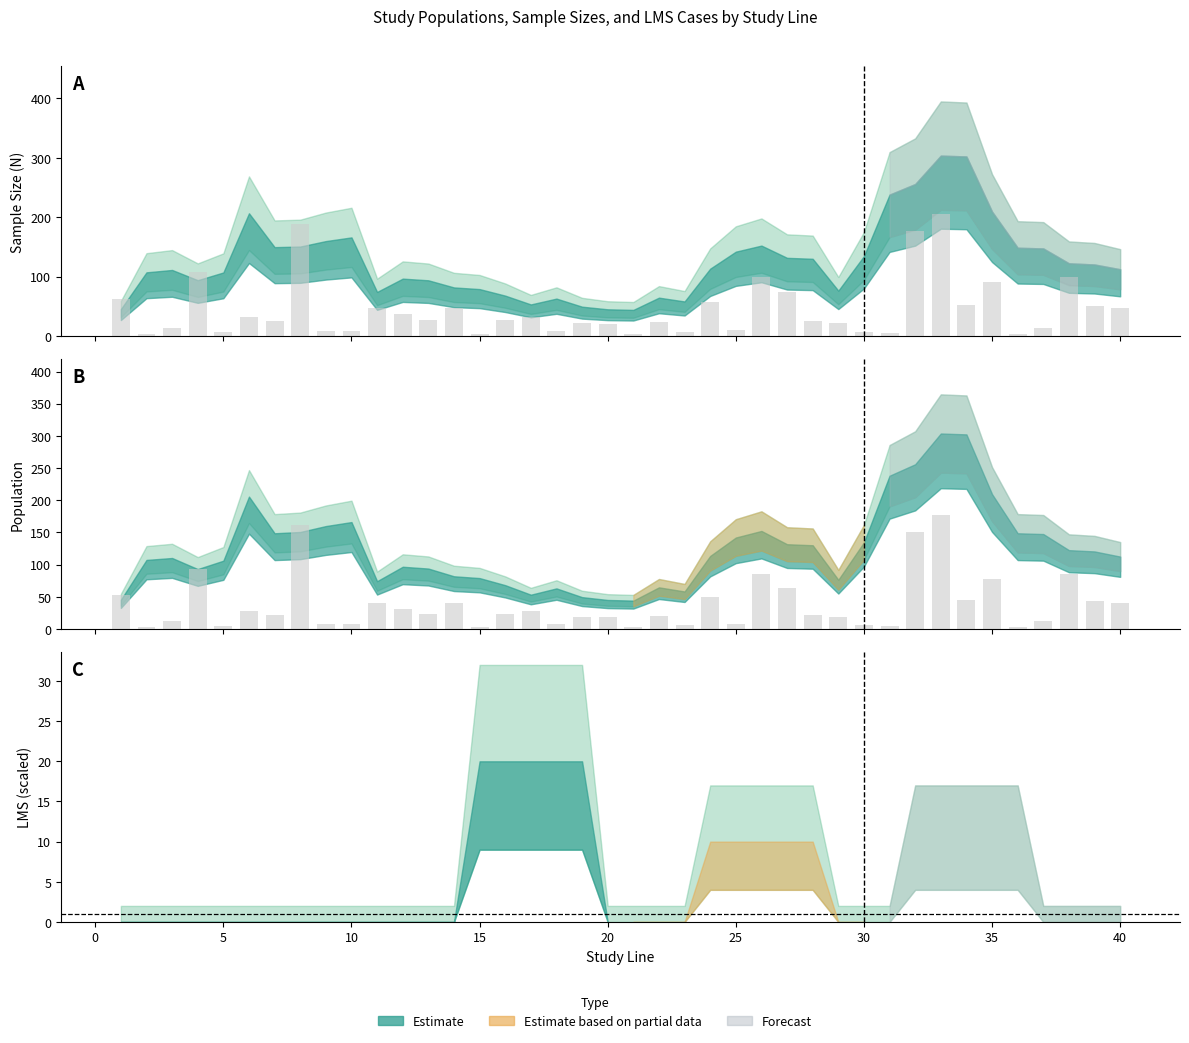

At how many categories does at least one series exceed 144?

3